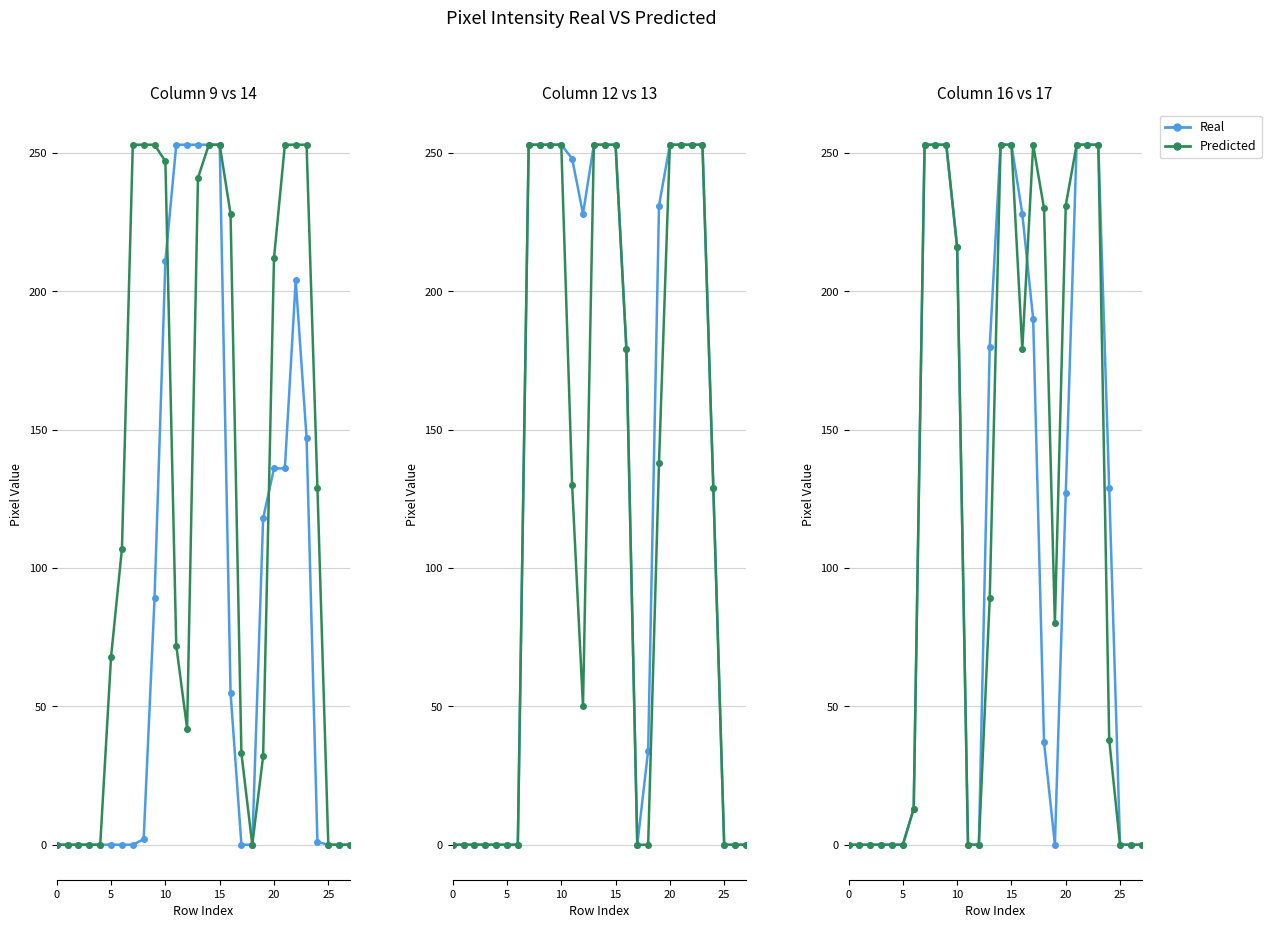

How many positive values does the Predicted series have?

17